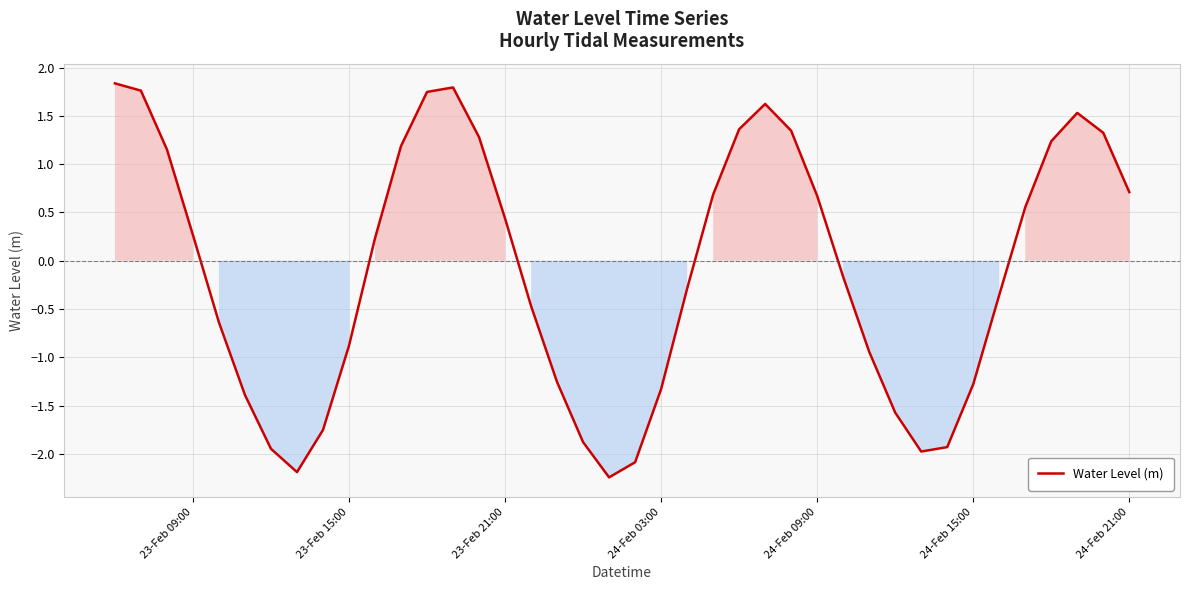

What is the greatest value displayed?

1.8